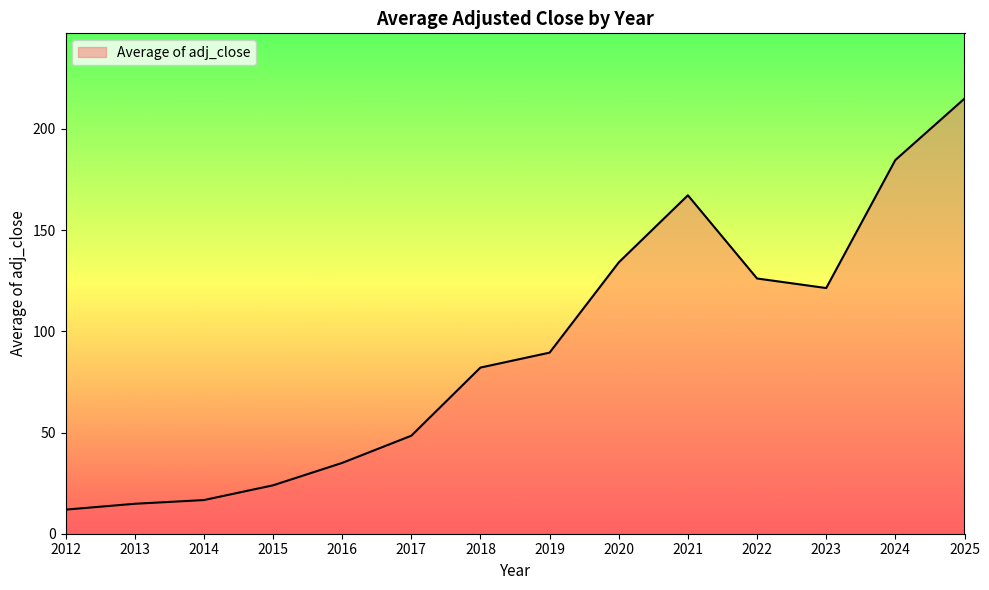

Reading left to right, list all the values displayed in this chart.

2012=11.9	2013=14.8	2014=16.6	2015=23.9	2016=35.0	2017=48.4	2018=82.1	2019=89.5	2020=134.0	2021=167.2	2022=126.1	2023=121.4	2024=184.6	2025=215.0